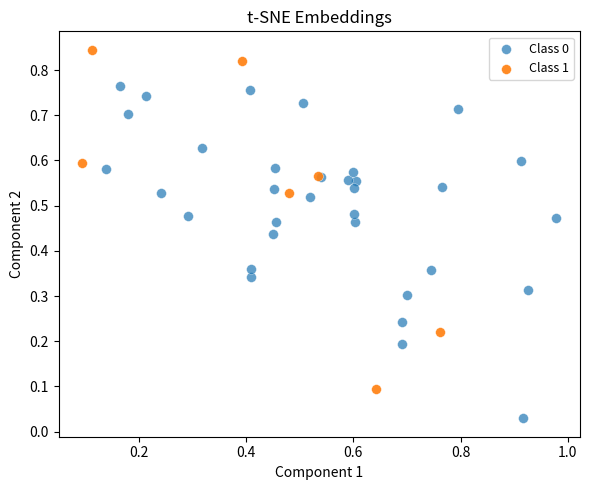

Which series contains the highest Y value?

Class 1